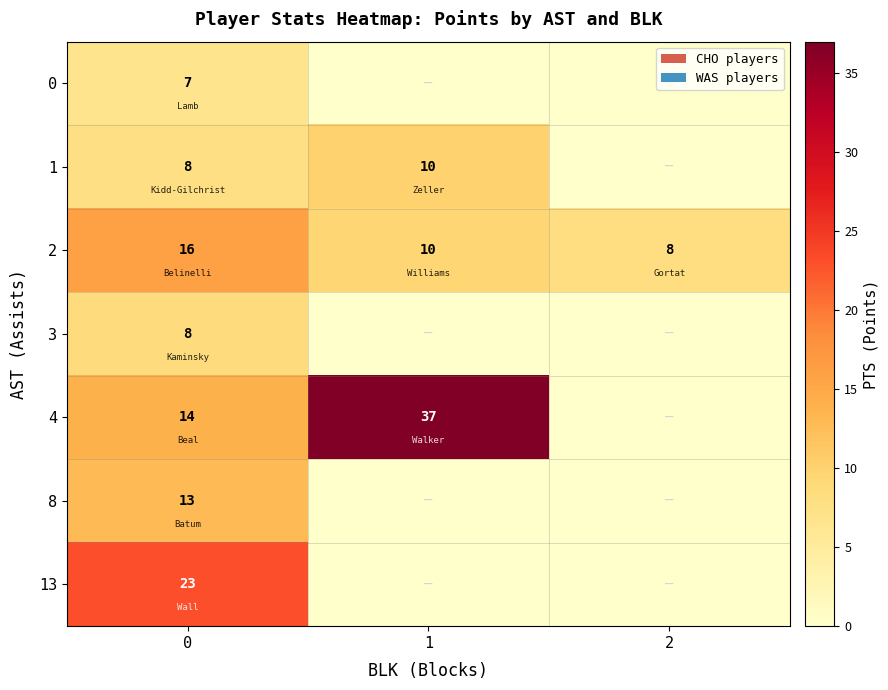

At which label is row_0 closest to 3?

1